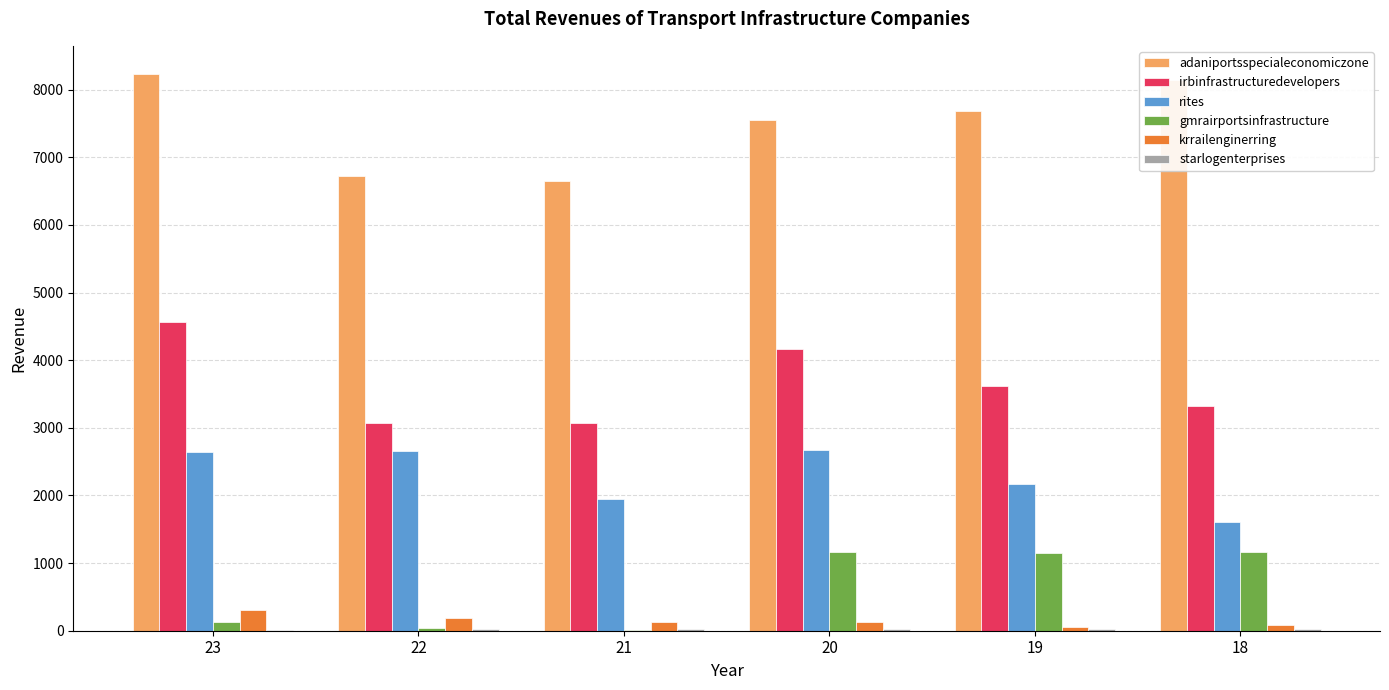

What is the maximum value shown in the chart?

8235.9